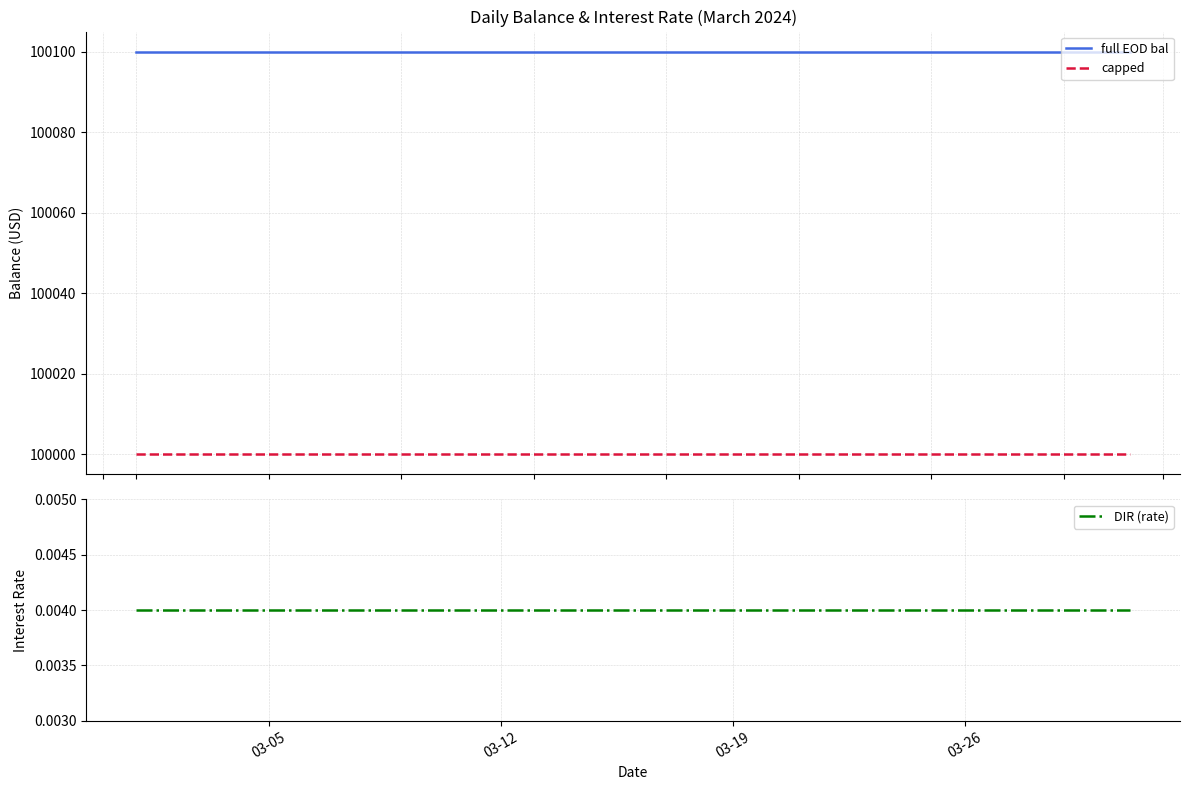

Which series has the largest total across all categories?

full EOD bal